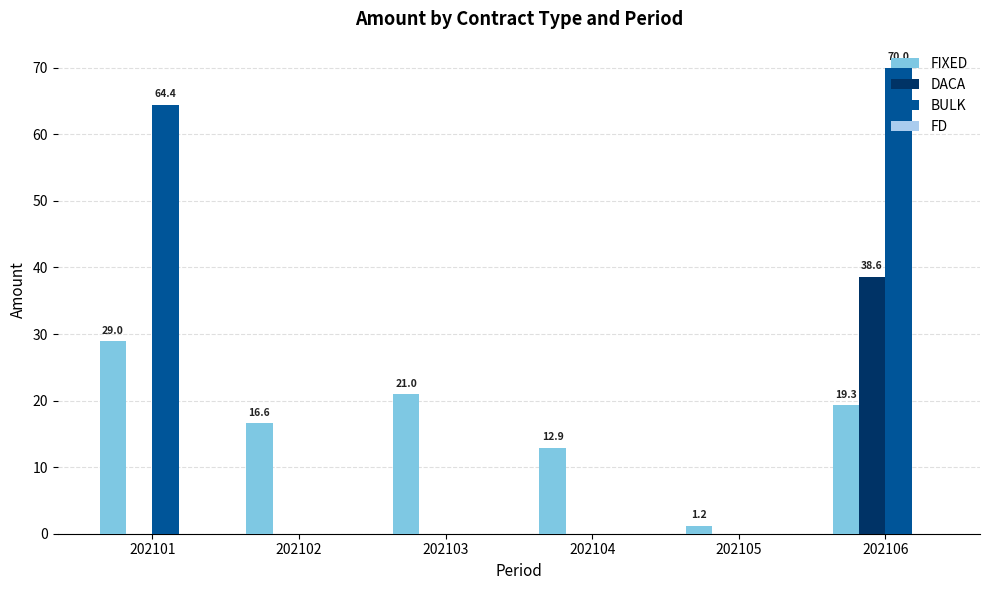

Between 202104 and 202105, which series saw the biggest shift?

FIXED